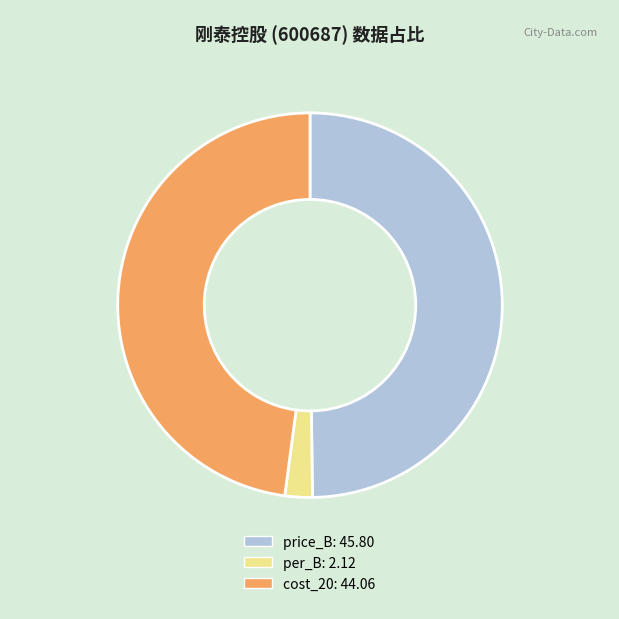

Is cost_20: 44.06 the majority of the pie?

No